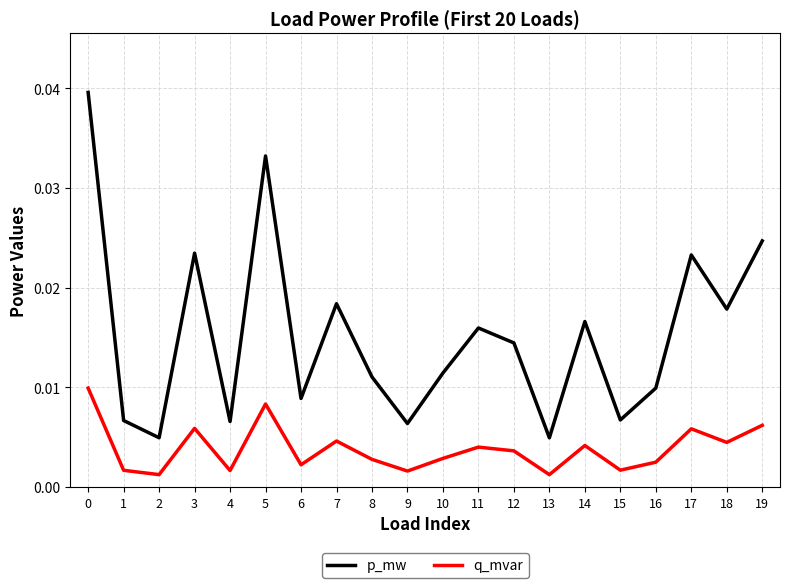

Count the number of categories in the chart.

20